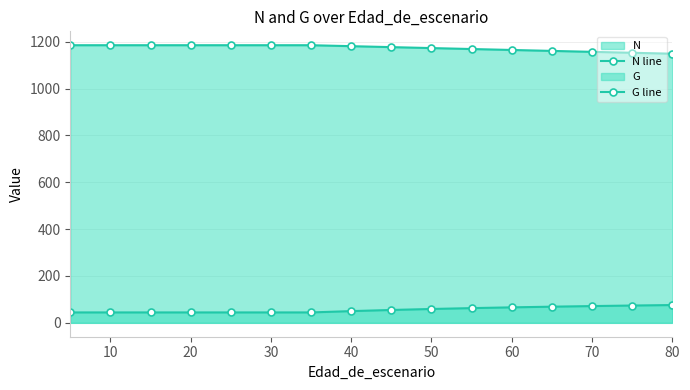

True or false: G line and N line cross at least once.

False